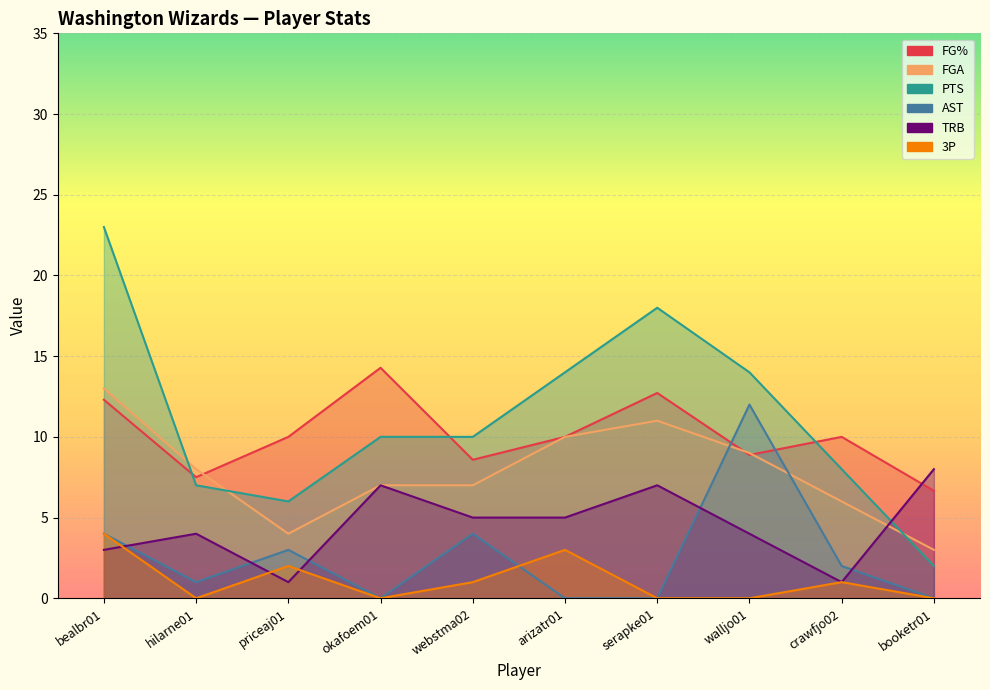

Is the value of FGA at bealbr01 greater than the value of FG% at okafoem01?

No